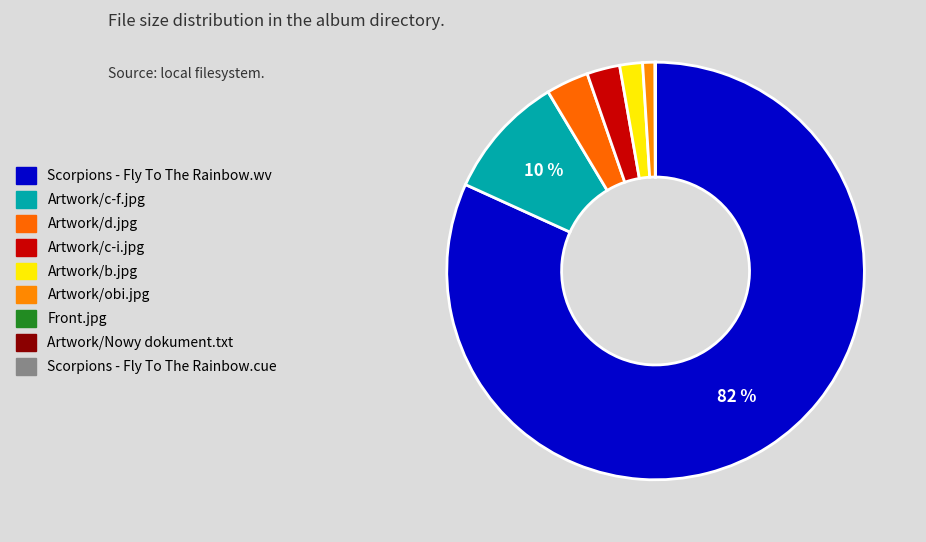

To the nearest percent, what is the average slice percentage?

11%